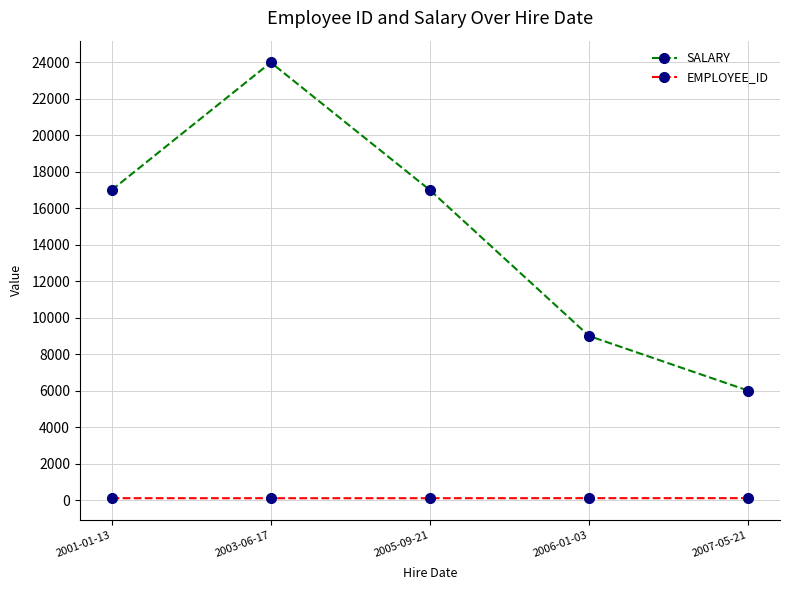

How many lines are shown in the chart?

2